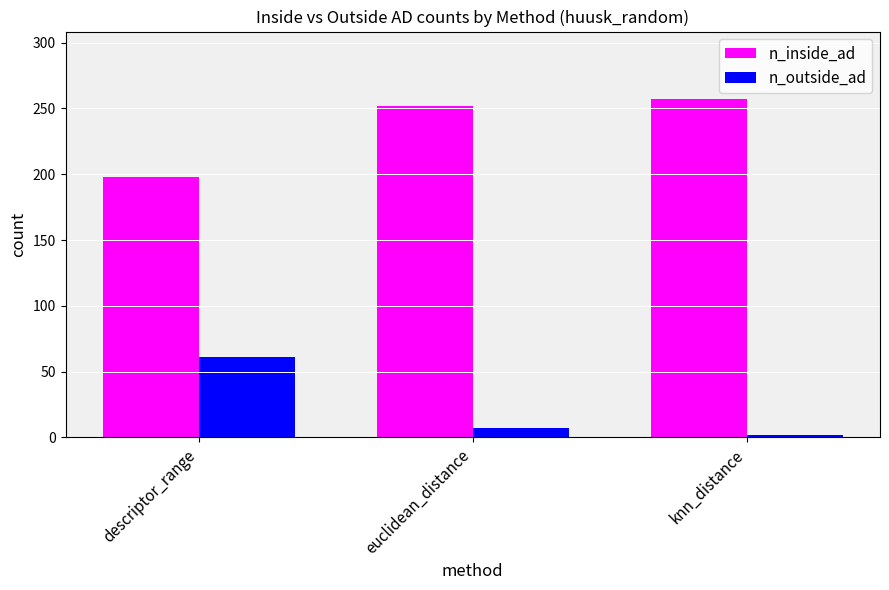

Reading left to right, what are all the values shown in this chart?

n_inside_ad: descriptor_range=198	euclidean_distance=252	knn_distance=257
n_outside_ad: descriptor_range=61	euclidean_distance=7	knn_distance=2